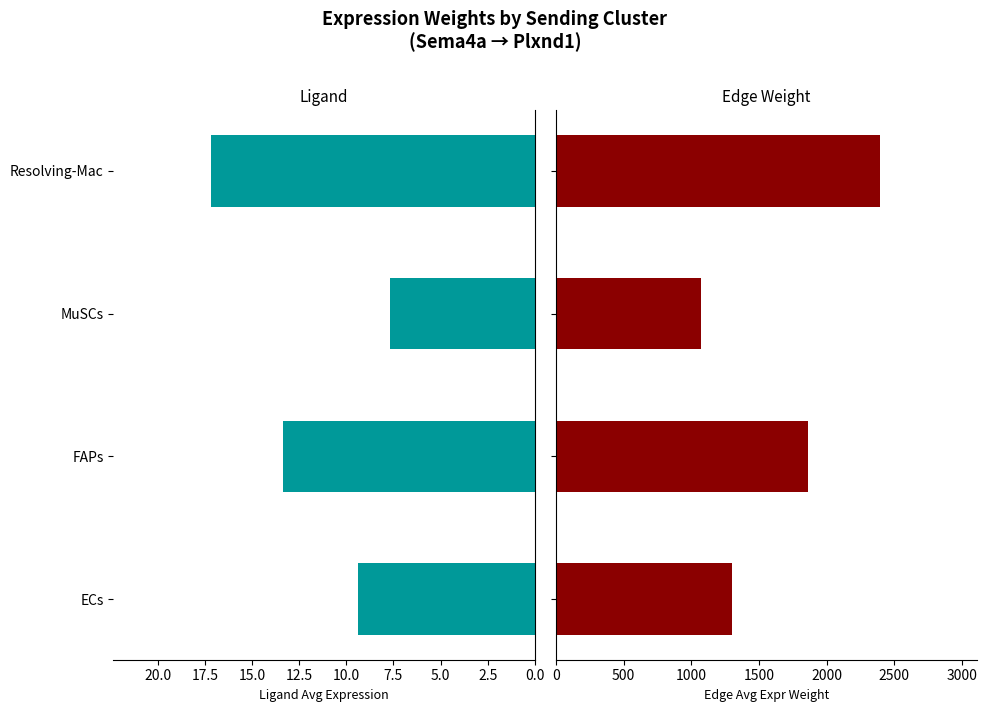

What is the approximate value of Ligand average expression value at FAPs?

13.4